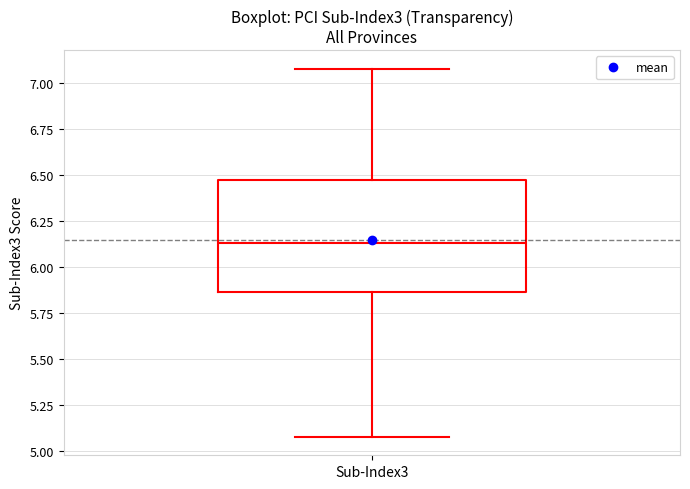

Where is the upper edge of the box for Sub-Index3 on the y-axis? The values are not printed on the chart, so give them approximately, as read against the axis.

6.45